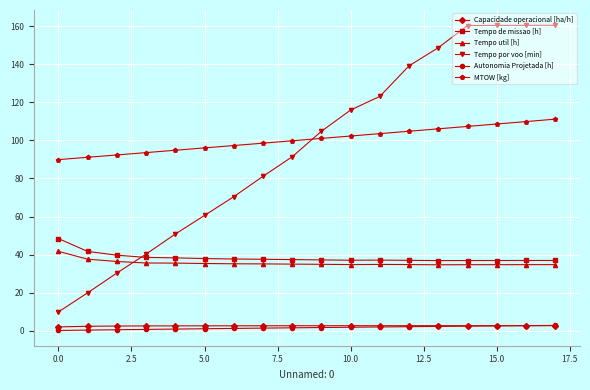

How many lines are shown in the chart?

6